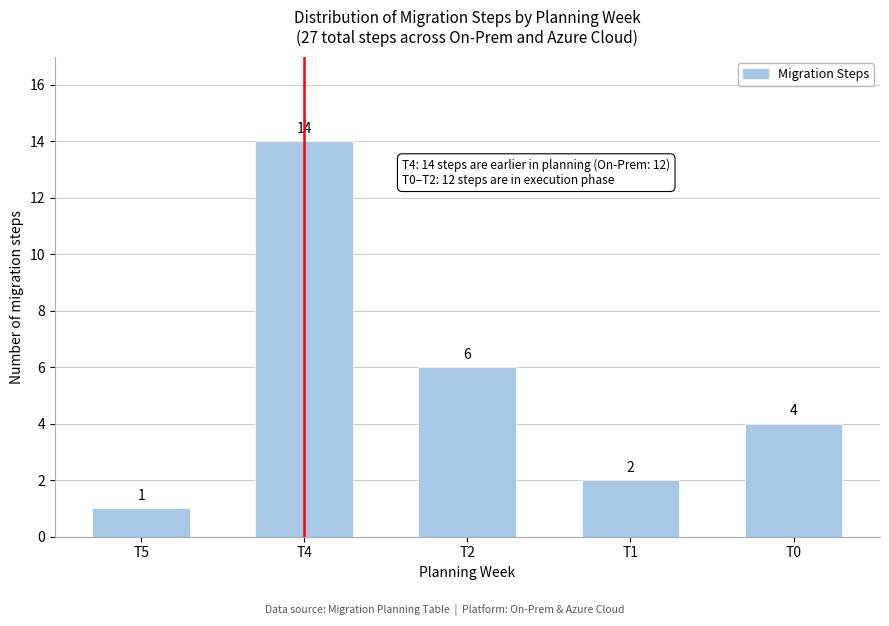

Reading left to right, list all the values displayed in this chart.

1	14	6	2	4